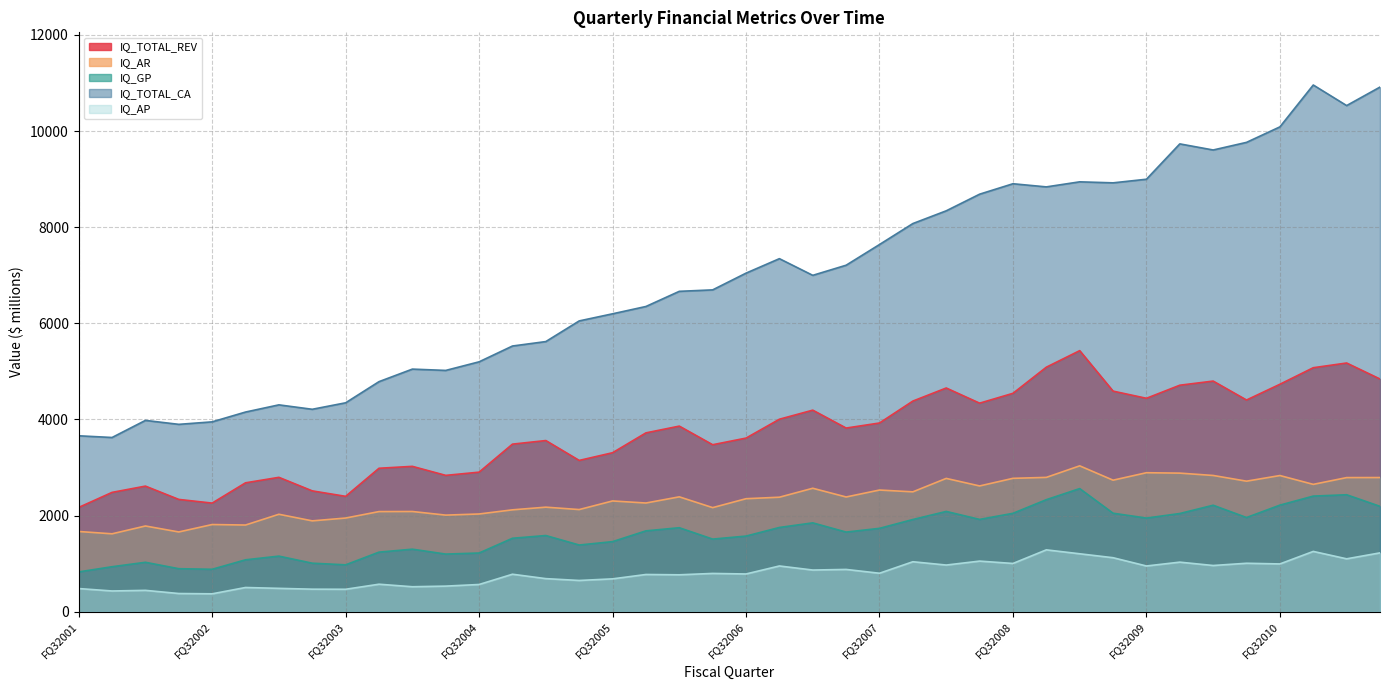

Reading right to left, extract all data points from this chart.

IQ_TOTAL_REV: FQ22011=4842.0	FQ12011=5175.0	FQ42010=5077.0	FQ32010=4733.0	FQ22010=4405.0	FQ12010=4799.0	FQ42009=4713.0	FQ32009=4440.8	FQ22009=4590.1	FQ12009=5432.2	FQ42008=5088.0	FQ32008=4544.4	FQ22008=4339.5	FQ12008=4655.1	FQ42007=4383.2	FQ32007=3926.9	FQ22007=3821.7	FQ12007=4194.1	FQ42006=4005.4	FQ32006=3612.8	FQ22006=3474.7	FQ12006=3862.0	FQ42005=3721.4	FQ32005=3308.2	FQ22005=3148.3	FQ12005=3561.8	FQ42004=3487.1	FQ32004=2904.0	FQ22004=2837.1	FQ12004=3024.9	FQ42003=2985.1	FQ32003=2400.9	FQ22003=2514.7	FQ12003=2796.3	FQ42002=2682.2	FQ32002=2260.3	FQ22002=2336.8	FQ12002=2613.7	FQ42001=2483.3	FQ32001=2170.1
IQ_AR: FQ22011=2792.0	FQ12011=2791.0	FQ42010=2650.0	FQ32010=2833.8	FQ22010=2716.5	FQ12010=2835.3	FQ42009=2883.9	FQ32009=2892.4	FQ22009=2737.2	FQ12009=3035.4	FQ42008=2795.3	FQ32008=2775.5	FQ22008=2617.1	FQ12008=2774.1	FQ42007=2494.7	FQ32007=2532.0	FQ22007=2387.6	FQ12007=2569.1	FQ42006=2382.9	FQ32006=2351.6	FQ22006=2166.2	FQ12006=2390.6	FQ42005=2262.1	FQ32005=2304.9	FQ22005=2125.8	FQ12005=2175.7	FQ42004=2120.2	FQ32004=2033.9	FQ22004=2010.4	FQ12004=2085.5	FQ42003=2083.9	FQ32003=1949.4	FQ22003=1890.7	FQ12003=2028.0	FQ42002=1804.1	FQ32002=1814.3	FQ22002=1659.9	FQ12002=1784.1	FQ42001=1621.4	FQ32001=1669.7
IQ_GP: FQ22011=2193.0	FQ12011=2434.0	FQ42010=2406.0	FQ32010=2218.0	FQ22010=1960.0	FQ12010=2216.0	FQ42009=2043.8	FQ32009=1948.5	FQ22009=2050.0	FQ12009=2562.1	FQ42008=2331.4	FQ32008=2047.9	FQ22008=1921.1	FQ12008=2087.0	FQ42007=1919.0	FQ32007=1735.2	FQ22007=1657.1	FQ12007=1849.2	FQ42006=1753.4	FQ32006=1574.1	FQ22006=1511.4	FQ12006=1748.1	FQ42005=1682.7	FQ32005=1458.8	FQ22005=1388.1	FQ12005=1585.8	FQ42004=1528.7	FQ32004=1221.9	FQ22004=1199.6	FQ12004=1301.5	FQ42003=1240.2	FQ32003=976.0	FQ22003=1010.1	FQ12003=1157.1	FQ42002=1080.5	FQ32002=883.5	FQ22002=895.4	FQ12002=1028.9	FQ42001=936.5	FQ32001=828.6
IQ_TOTAL_CA: FQ22011=10916.0	FQ12011=10531.0	FQ42010=10959.0	FQ32010=10088.0	FQ22010=9765.6	FQ12010=9606.9	FQ42009=9734.0	FQ32009=8998.6	FQ22009=8923.4	FQ12009=8944.6	FQ42008=8839.3	FQ32008=8904.7	FQ22008=8687.4	FQ12008=8341.5	FQ42007=8076.5	FQ32007=7640.1	FQ22007=7209.6	FQ12007=6999.1	FQ42006=7346.0	FQ32006=7044.7	FQ22006=6696.5	FQ12006=6666.3	FQ42005=6351.1	FQ32005=6198.7	FQ22005=6050.7	FQ12005=5621.1	FQ42004=5528.6	FQ32004=5199.6	FQ22004=5020.8	FQ12004=5048.2	FQ42003=4787.1	FQ32003=4347.0	FQ22003=4212.3	FQ12003=4304.3	FQ42002=4154.7	FQ32002=3950.7	FQ22002=3898.9	FQ12002=3981.0	FQ42001=3625.3	FQ32001=3660.8
IQ_AP: FQ22011=1225.0	FQ12011=1101.0	FQ42010=1255.0	FQ32010=994.7	FQ22010=1008.7	FQ12010=961.9	FQ42009=1031.9	FQ32009=952.0	FQ22009=1124.1	FQ12009=1205.9	FQ42008=1287.6	FQ32008=1004.7	FQ22008=1053.5	FQ12008=971.5	FQ42007=1040.3	FQ32007=800.9	FQ22007=880.3	FQ12007=867.7	FQ42006=952.2	FQ32006=785.8	FQ22006=797.1	FQ12006=768.5	FQ42005=775.0	FQ32005=684.2	FQ22005=650.7	FQ12005=688.8	FQ42004=780.4	FQ32004=567.0	FQ22004=533.1	FQ12004=520.1	FQ42003=572.7	FQ32003=467.5	FQ22003=469.5	FQ12003=486.6	FQ42002=504.4	FQ32002=372.9	FQ22002=379.2	FQ12002=445.0	FQ42001=432.0	FQ32001=482.6